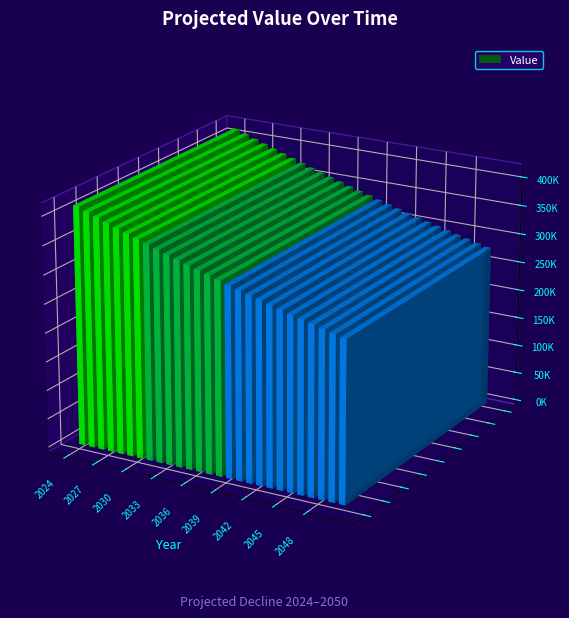

The chart shows a value of 279938.5 at 2050. True or false?

True